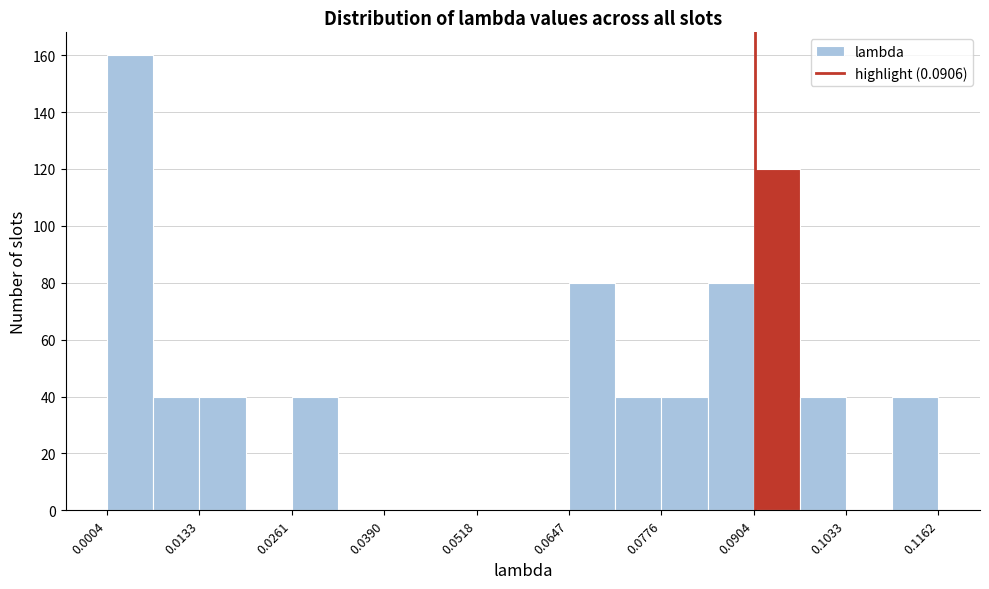

Read against the x-axis, roughly where is the centre of the tallest bar?

0.004